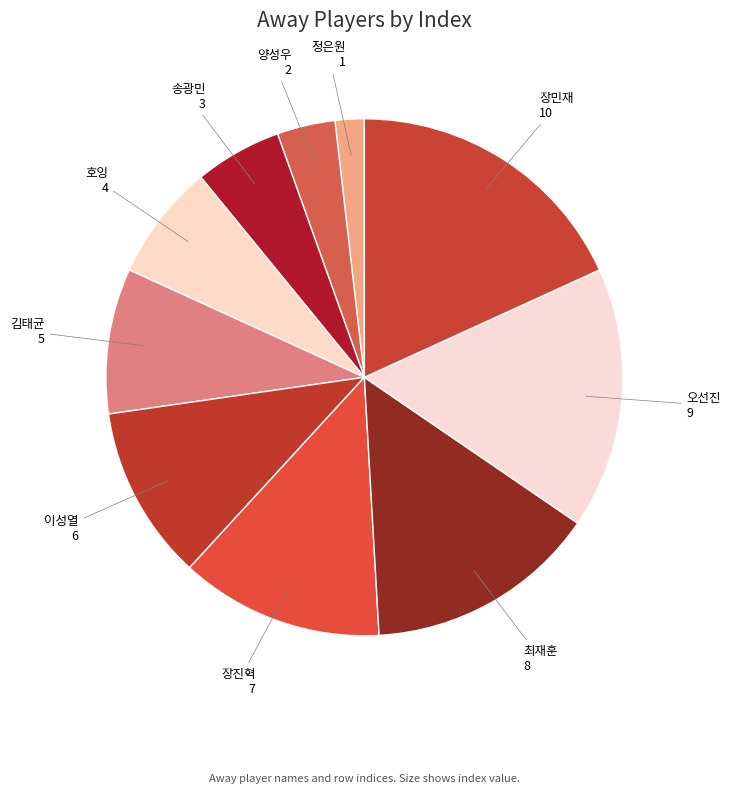

Count the number of slices in the pie.

10